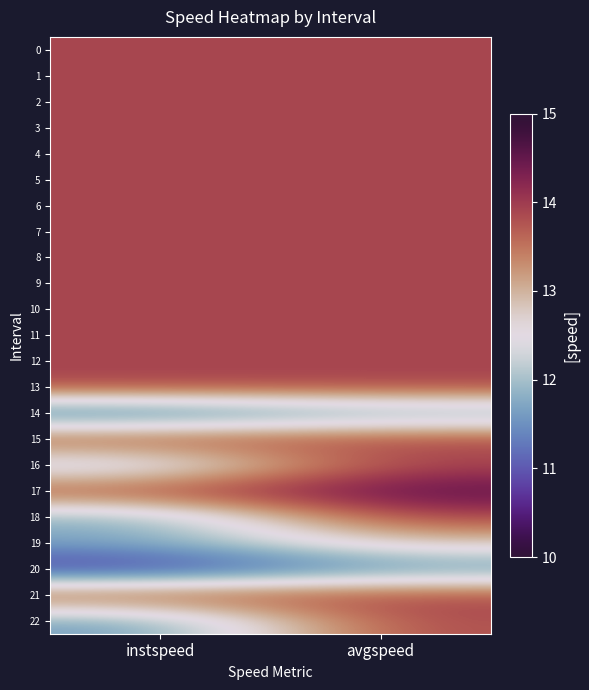

At instspeed, list the series in order from largest to smallest.

0, 1, 2, 3, 4, 5, 6, 7, 8, 9, 10, 11, 12, 13, 15, 17, 21, 16, 18, 19, 22, 14, 20